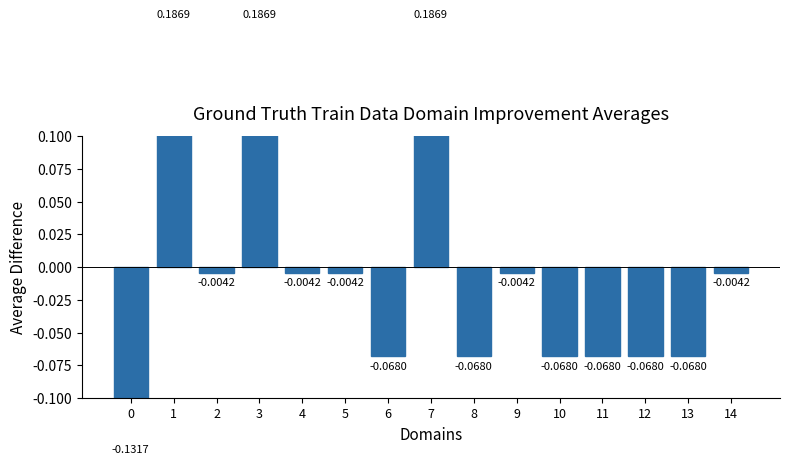

What is the difference between the maximum and second lowest values?

0.3